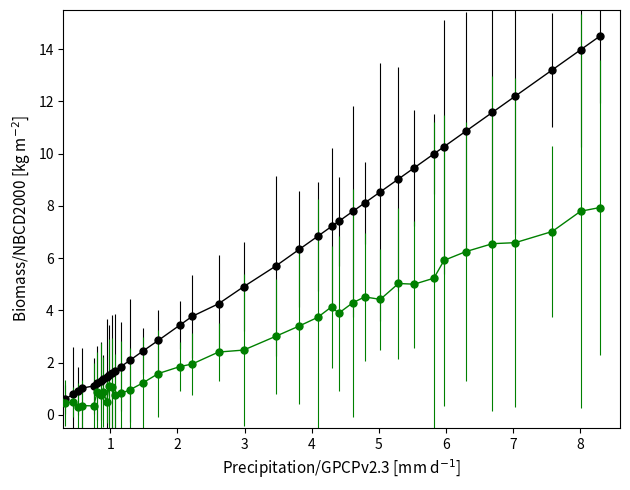

What is the maximum value shown in the chart?

14.5